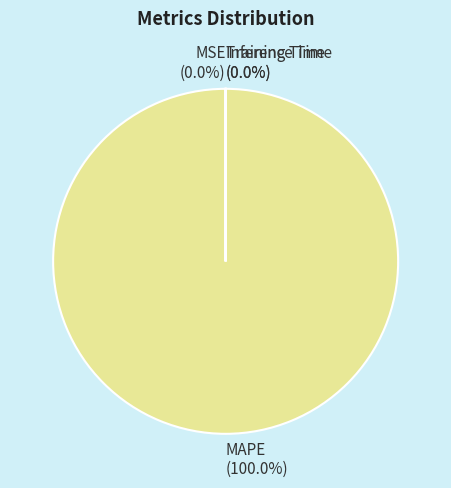

Does any single category account for the majority?

Yes